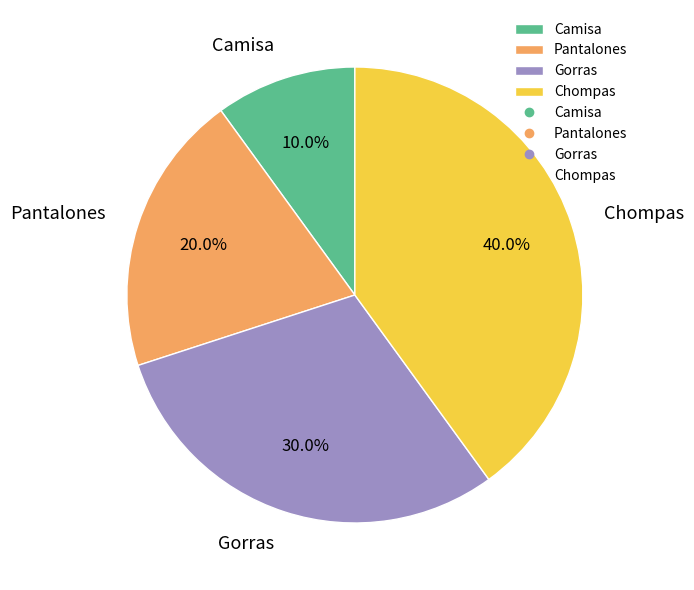

Rank the categories by value from lowest to highest.

Camisa, Pantalones, Gorras, Chompas